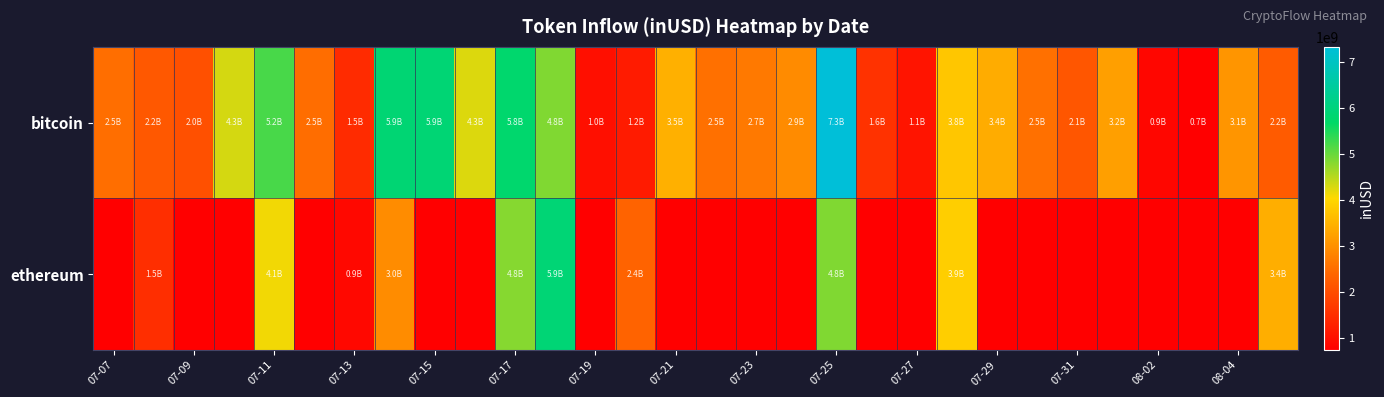

Rank the series by their average value, from highest to lowest.

bitcoin, ethereum